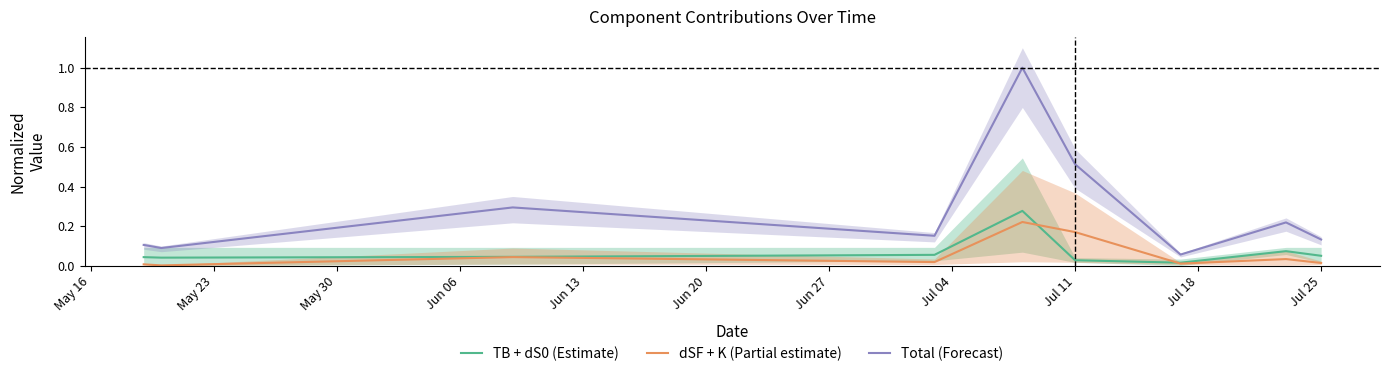

Is it true that Total (Forecast) equals 0.1 at Jul 11?

False